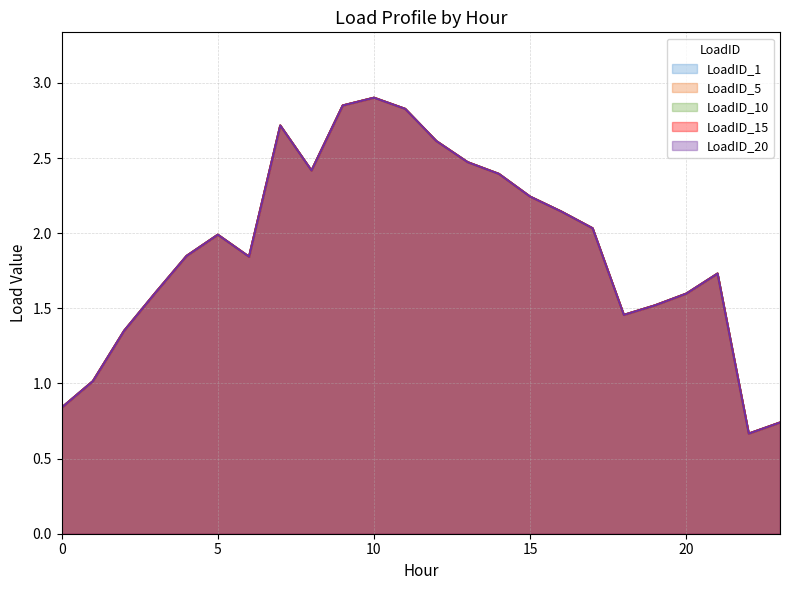

At how many categories does at least one series exceed 0?

24